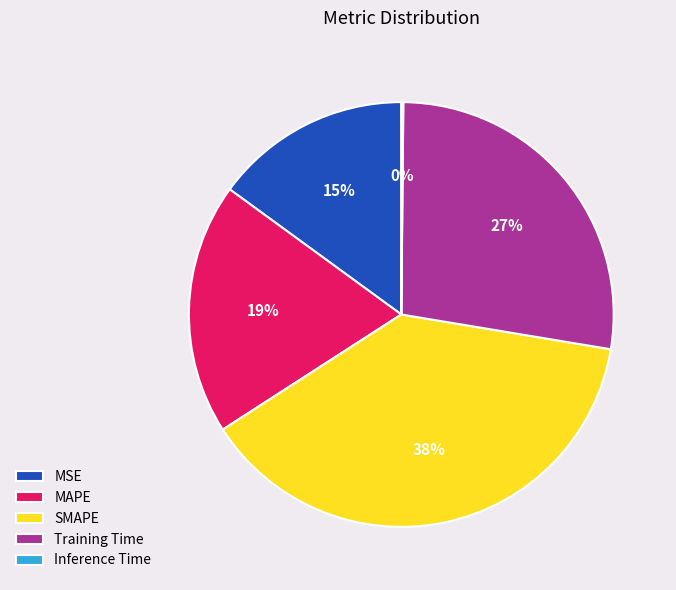

What percentage is the Training Time slice, to the nearest percent?

27%